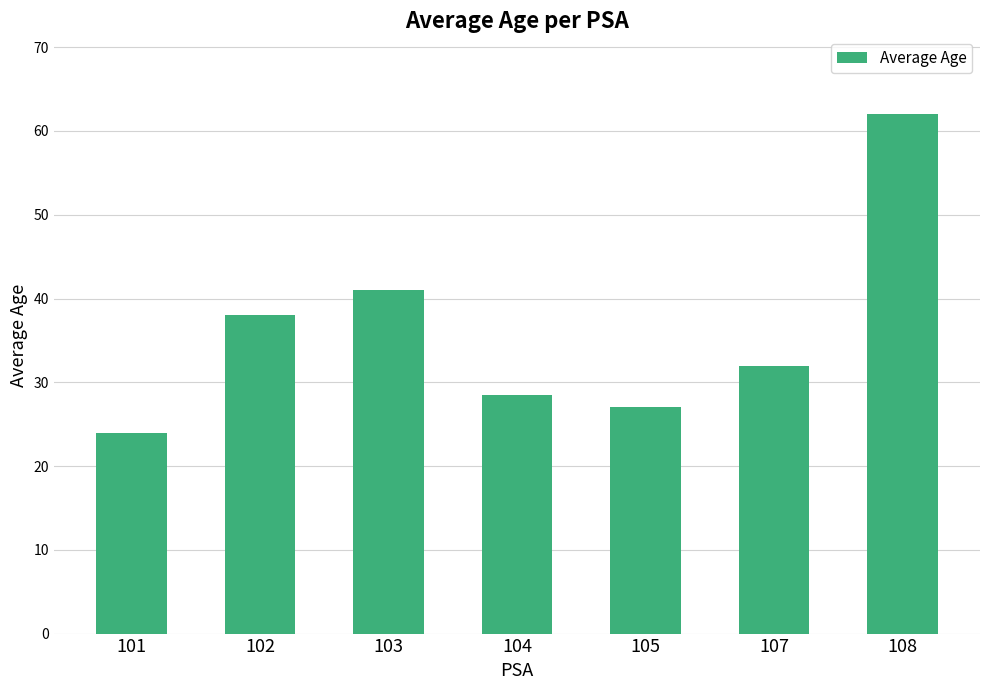

List the labels in order of value, largest first.

108, 103, 102, 107, 104, 105, 101